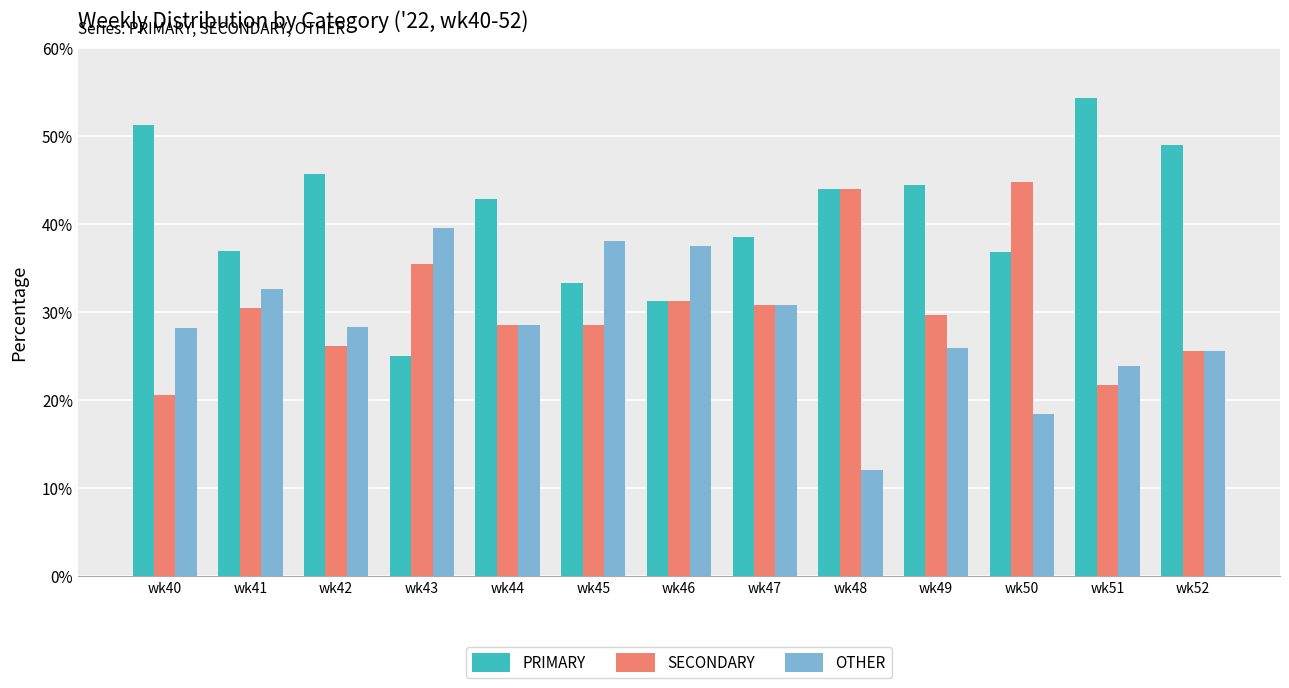

What is the average value of the SECONDARY series?

30.6